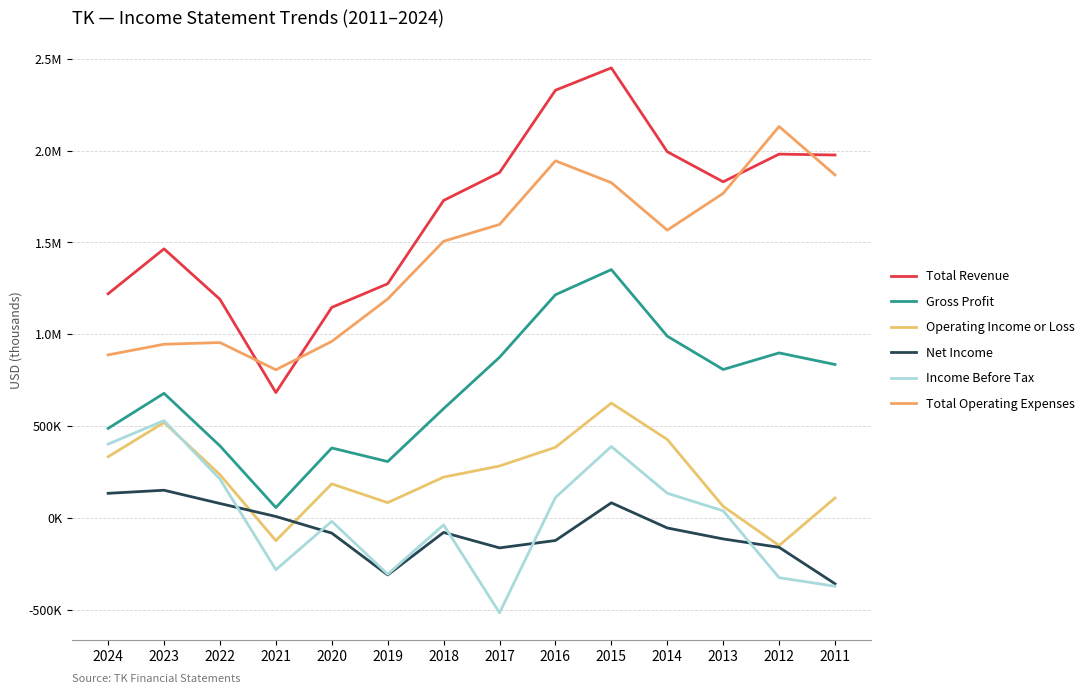

What are all the series names shown in the legend?

Total Revenue, Gross Profit, Operating Income or Loss, Net Income, Income Before Tax, Total Operating Expenses